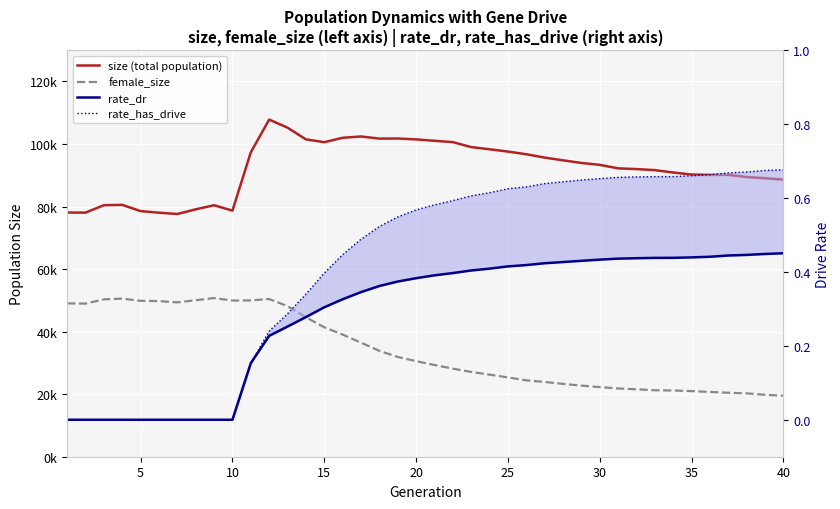

True or false: rate_dr has more than 2 interior local peaks.

False